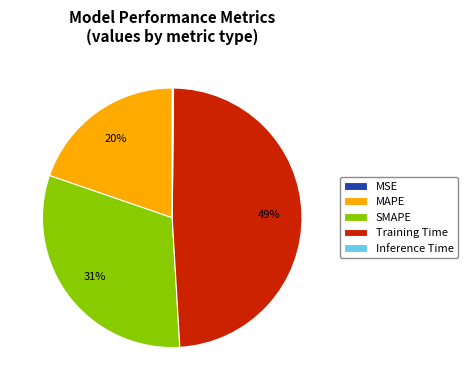

Do SMAPE and MAPE together represent more than half of the pie?

Yes